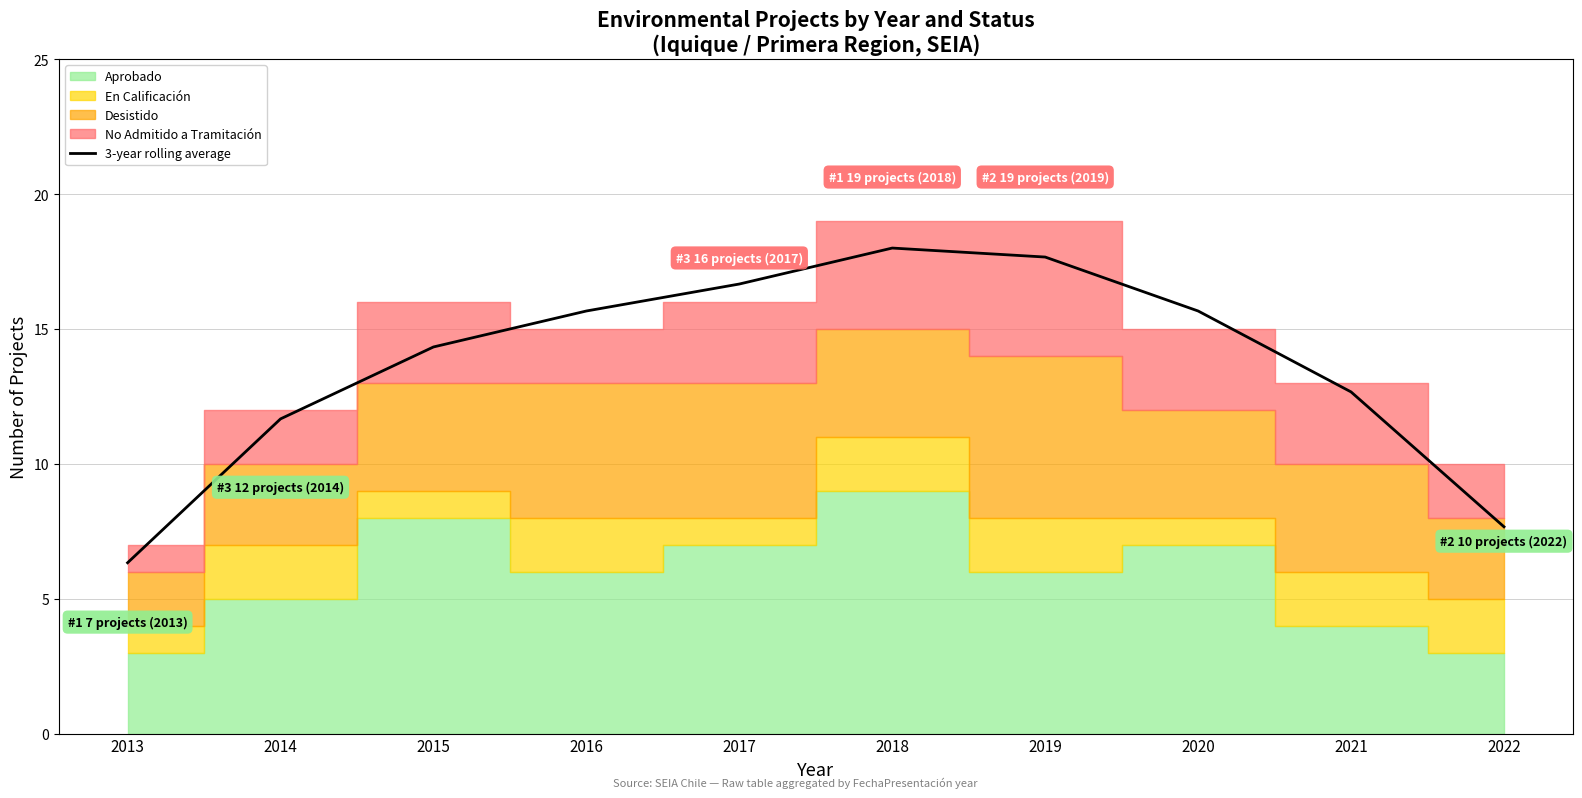

What is the average value?

13.6